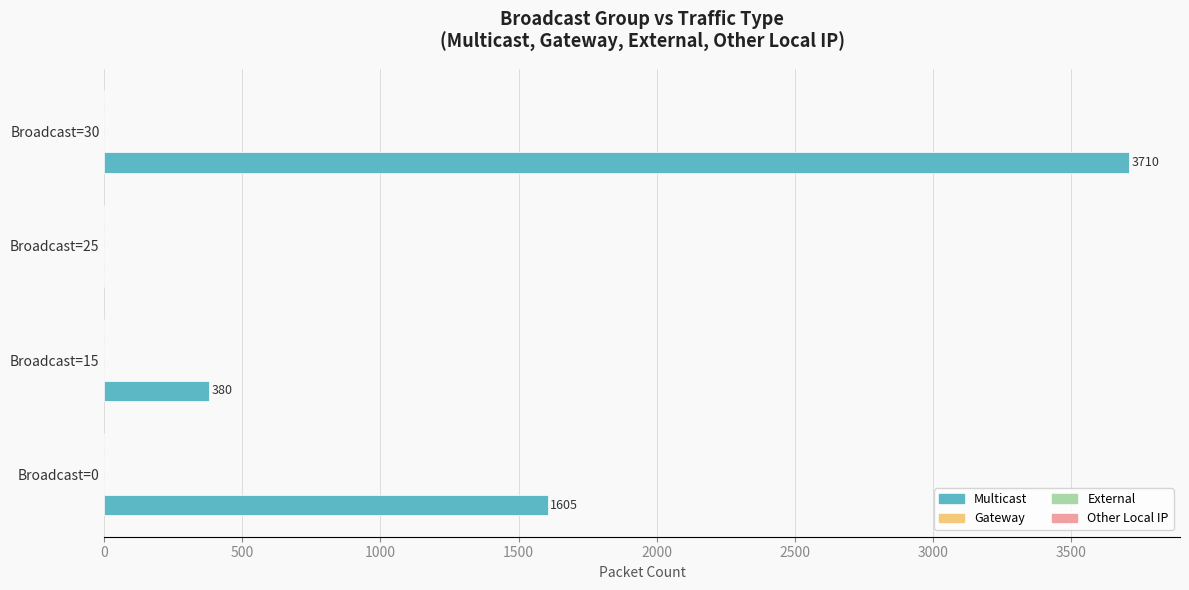

What is the sum of all values?

5695